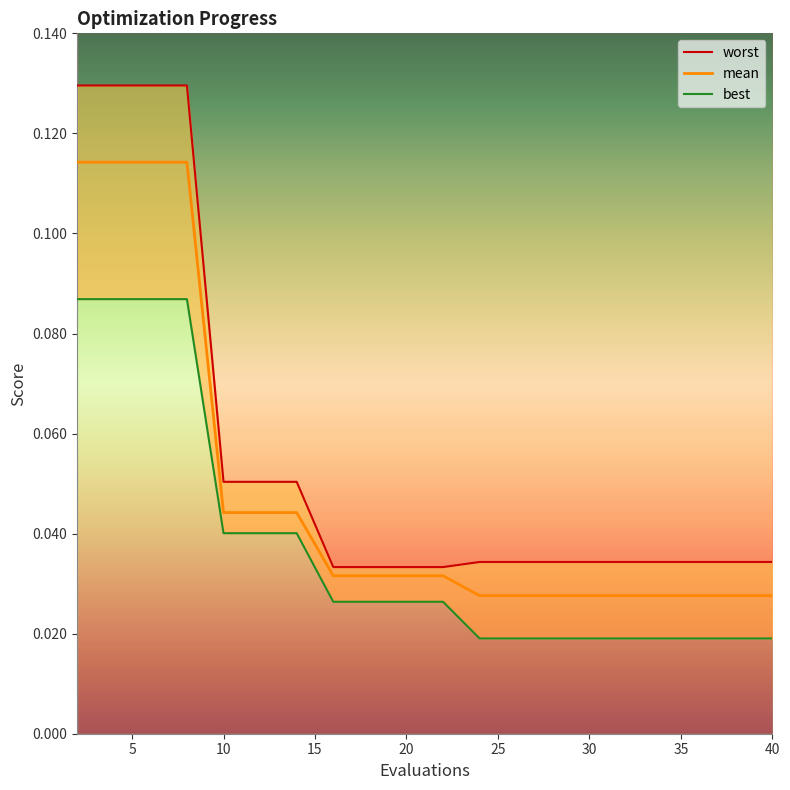

How many best values are between 0 and 1?

20